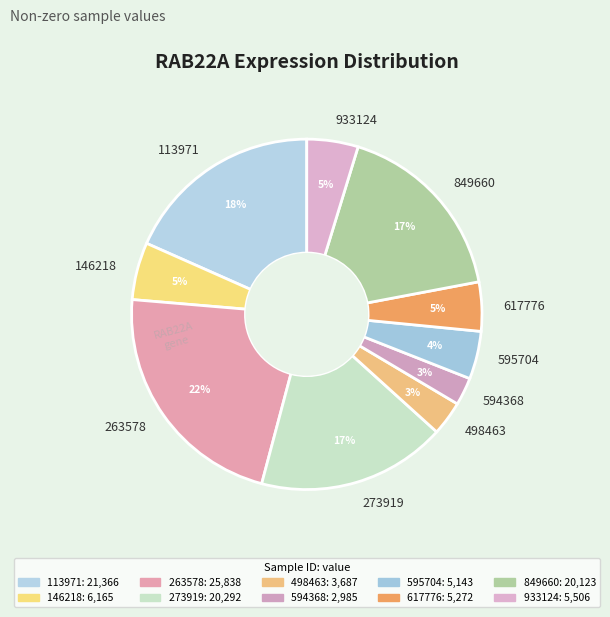

Does any single category account for the majority?

No